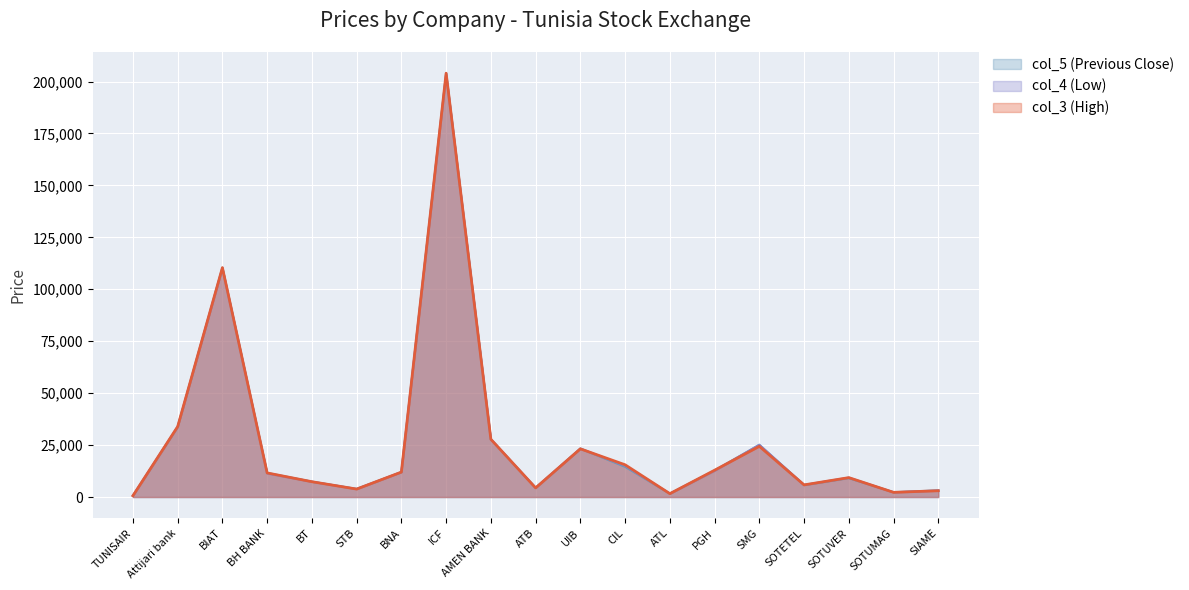

What is the difference between the col_5 values at SOTETEL and TUNISAIR?

5120